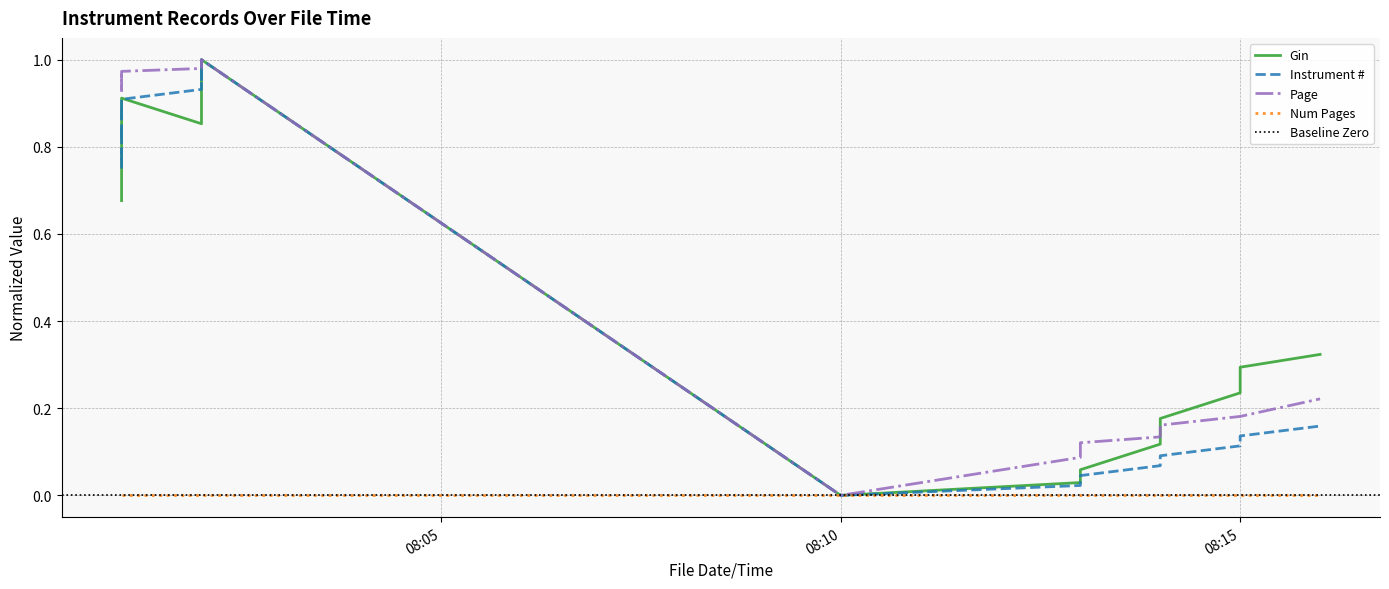

What is the approximate value of Gin at 2011-08-29 08:01?

0.7